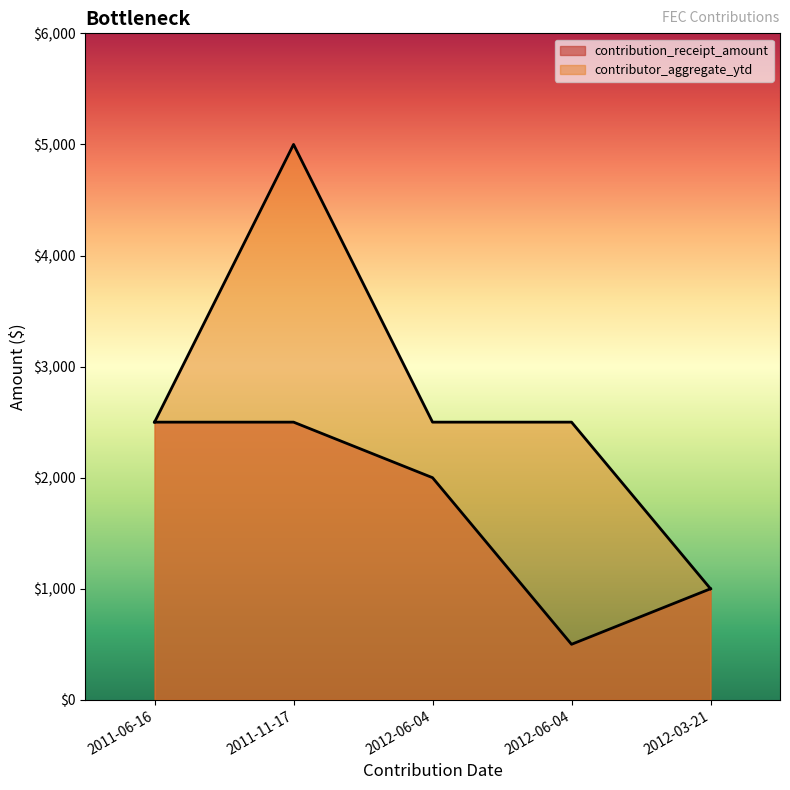

Count the contribution_receipt_amount values in the range 1000 to 2500.

4